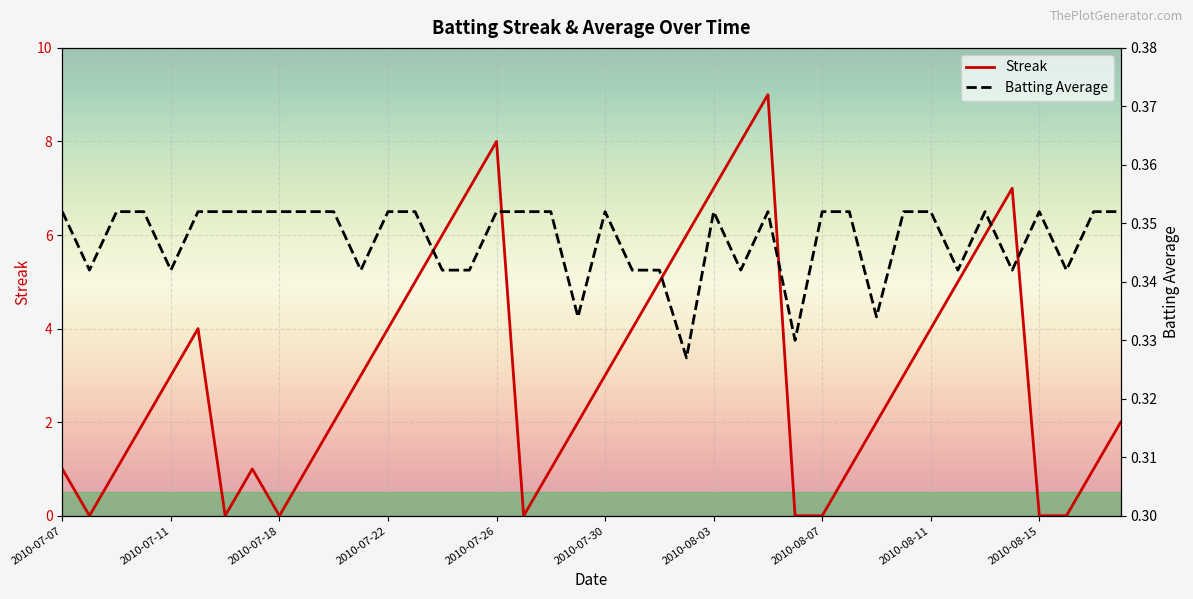

Is it true that Streak equals 0 at 2010-07-07?

False